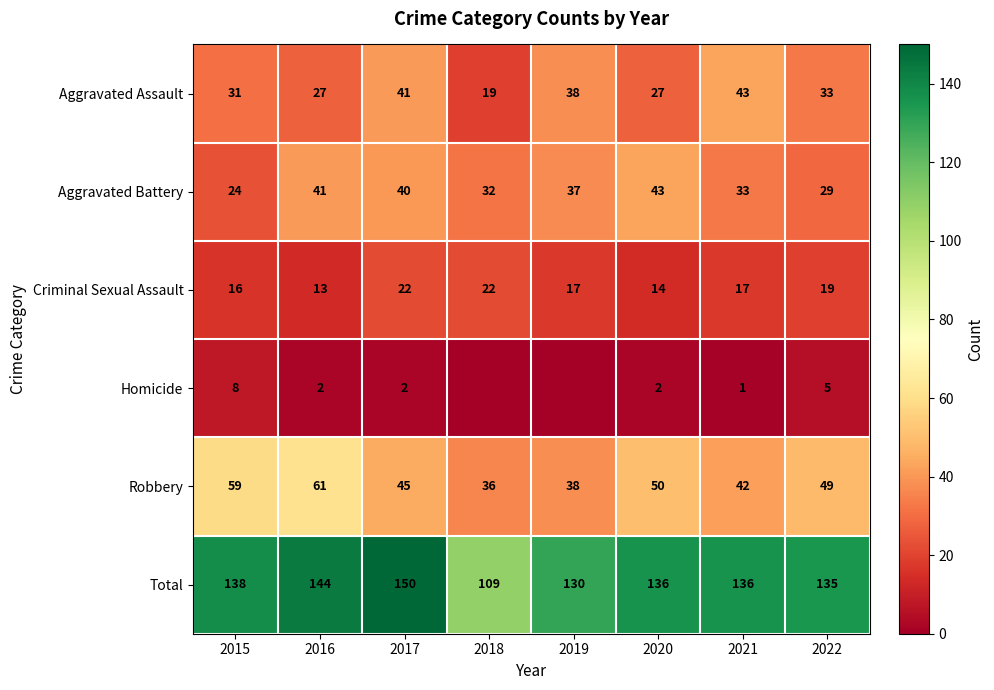

Rank the categories by Aggravated Battery value from lowest to highest.

2015, 2022, 2018, 2021, 2019, 2017, 2016, 2020